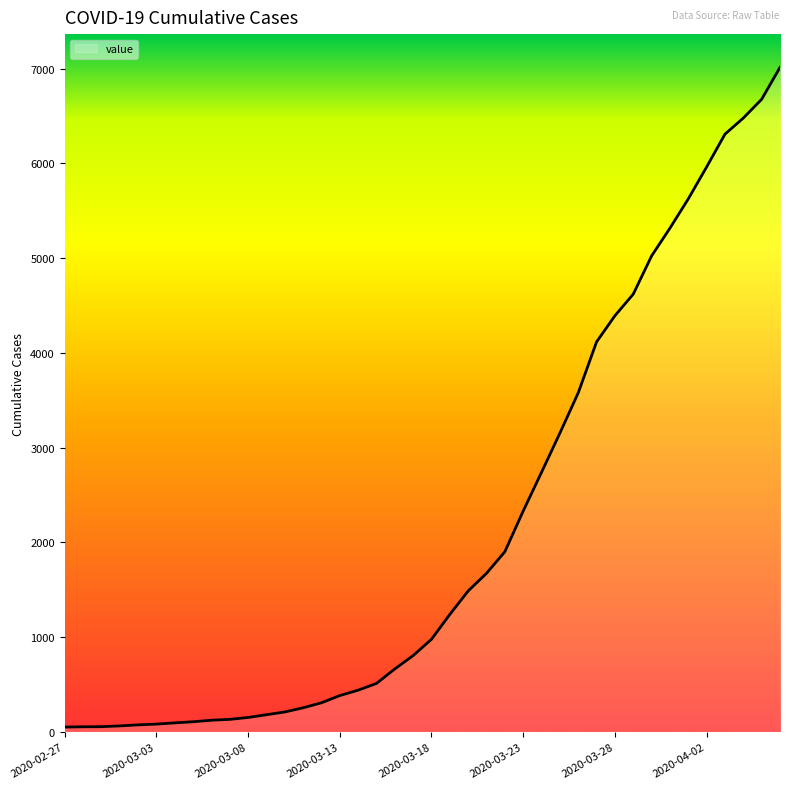

What is the difference between the second highest and minimum values?

6624